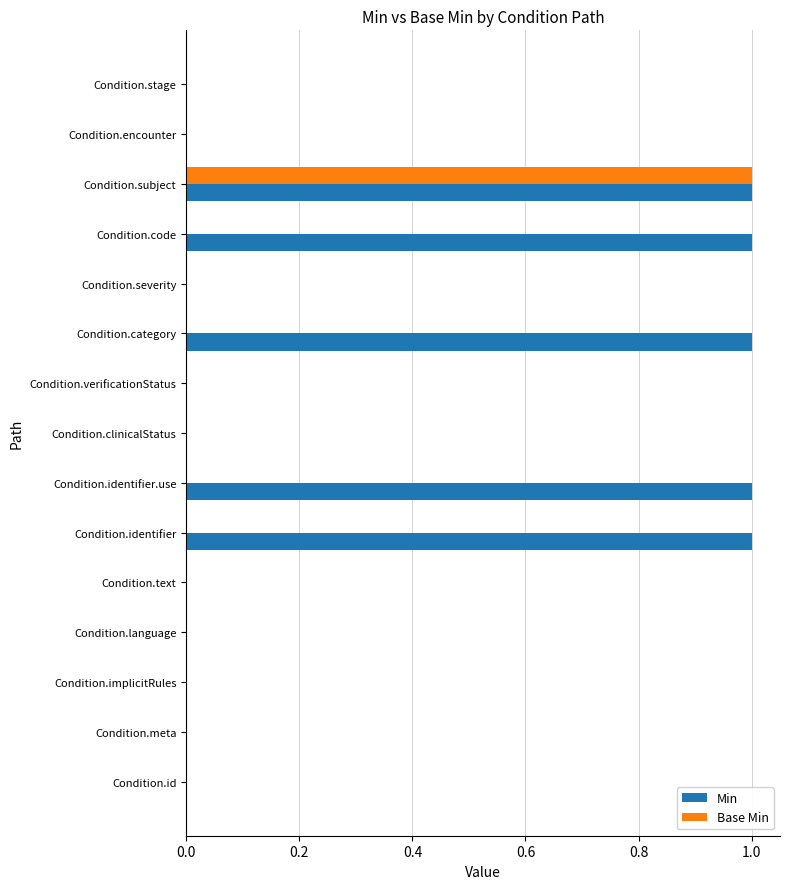

Is it true that Base Min equals 0 at Condition.id?

True